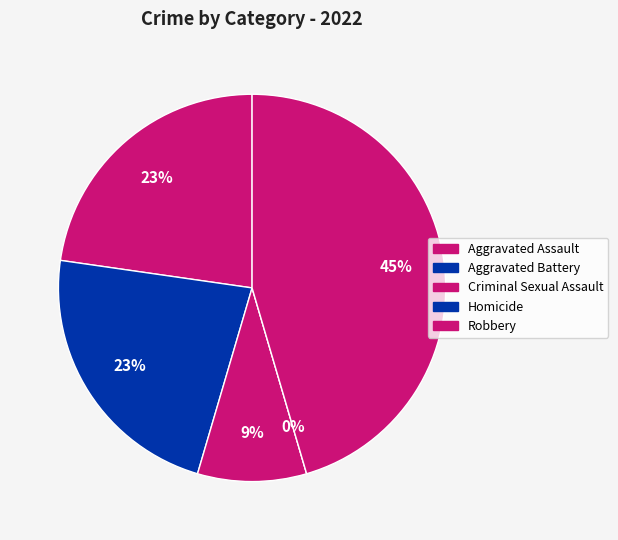

The Homicide slice represents 0% of the pie. True or false?

True